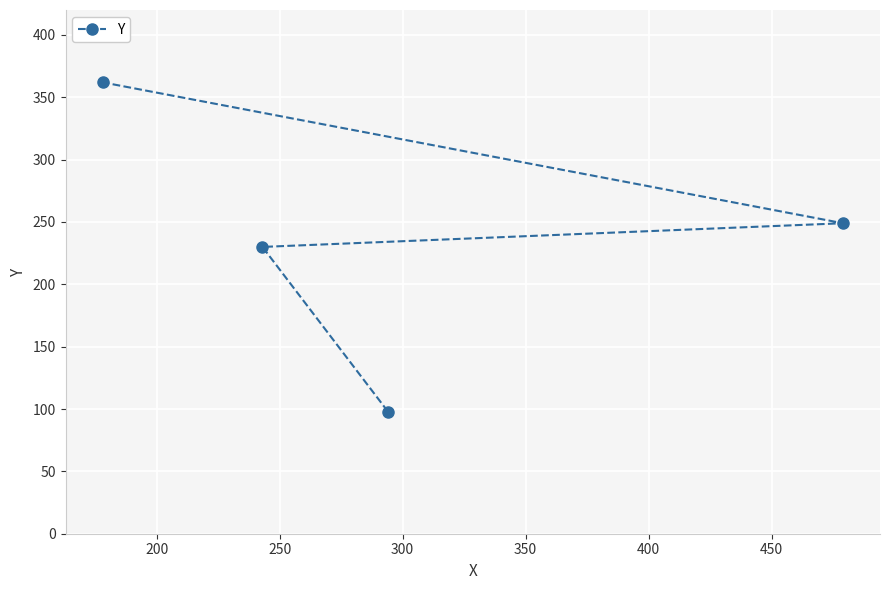

What is the smallest value displayed?

98